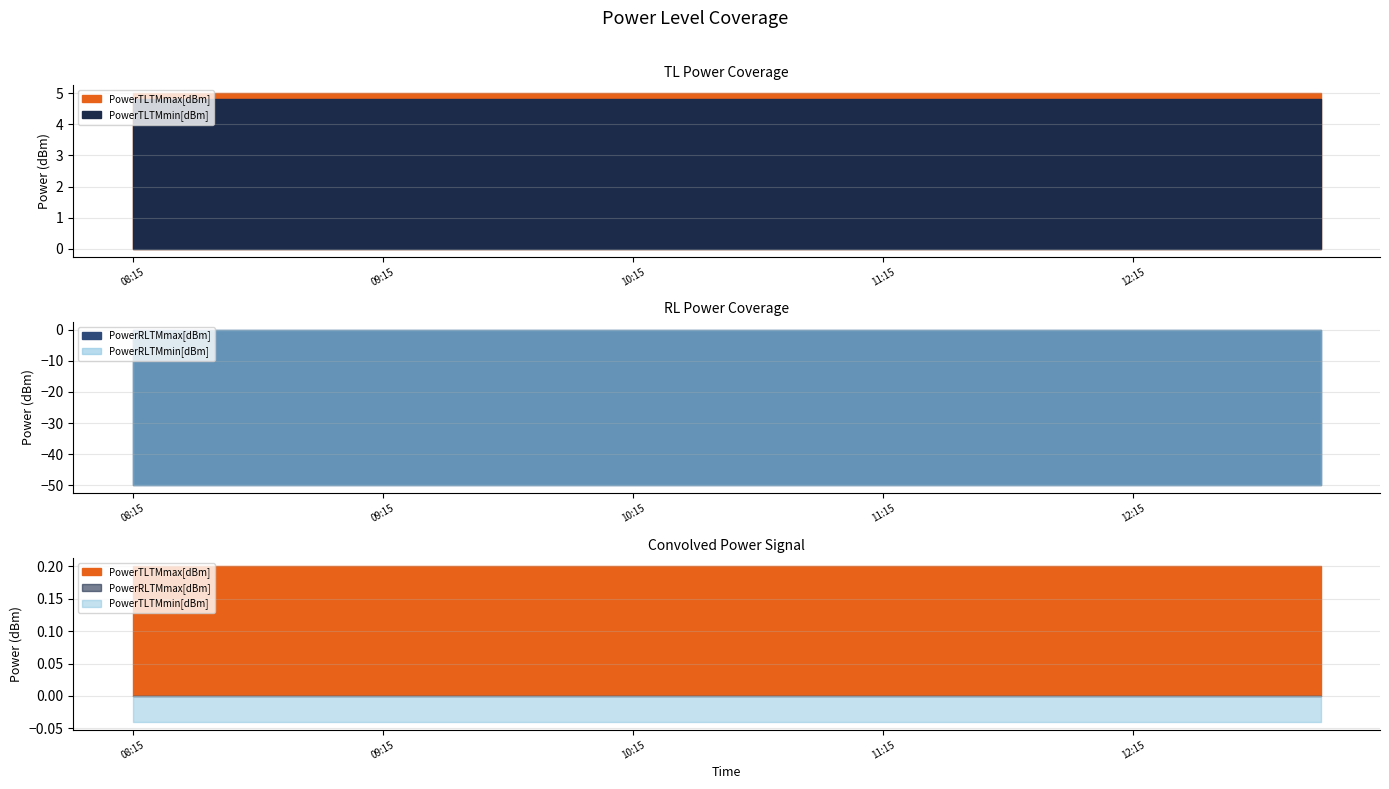

What are all the series names shown in the legend?

PowerTLTMmax[dBm], PowerTLTMmin[dBm], PowerRLTMmax[dBm], PowerRLTMmin[dBm]